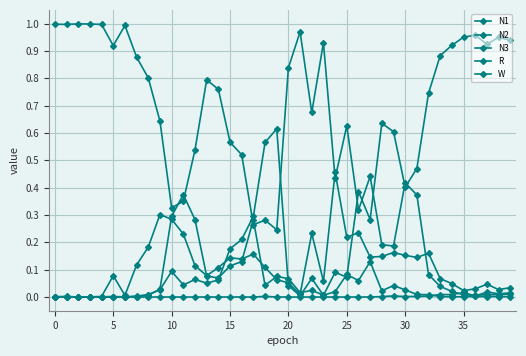

How many categories are shown in the chart?

40